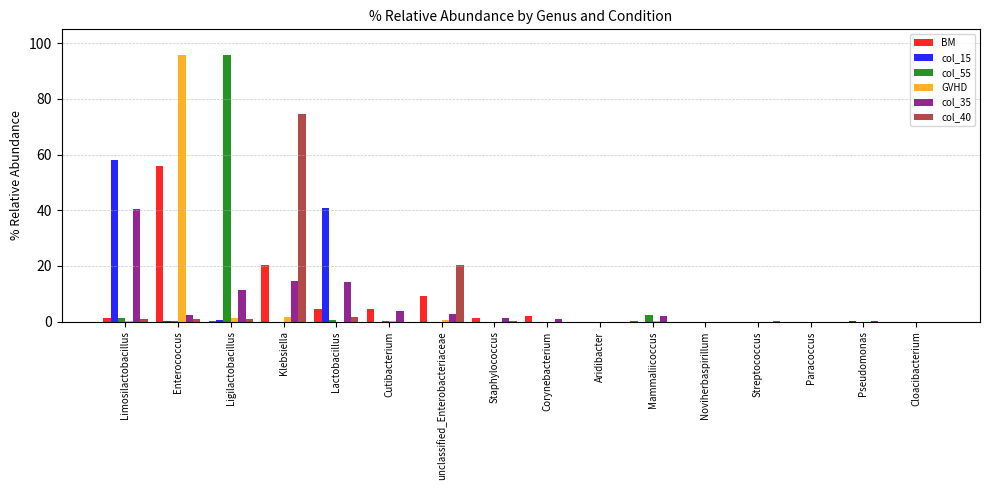

What is the highest value of the col_55 series?

95.6